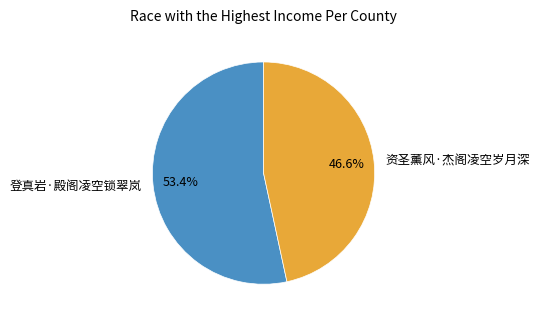

To the nearest percent, what is the difference between the 资圣薰风·杰阁凌空岁月深 and 登真岩·殿阁凌空锁翠岚 slice percentages?

7%